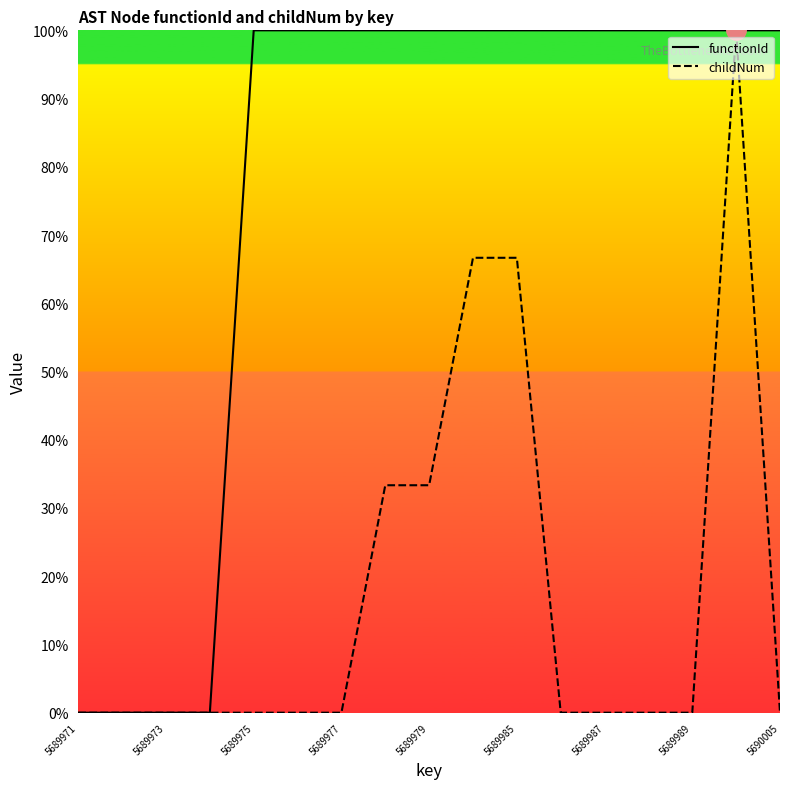

What is the sum of all childNum values?

300.0